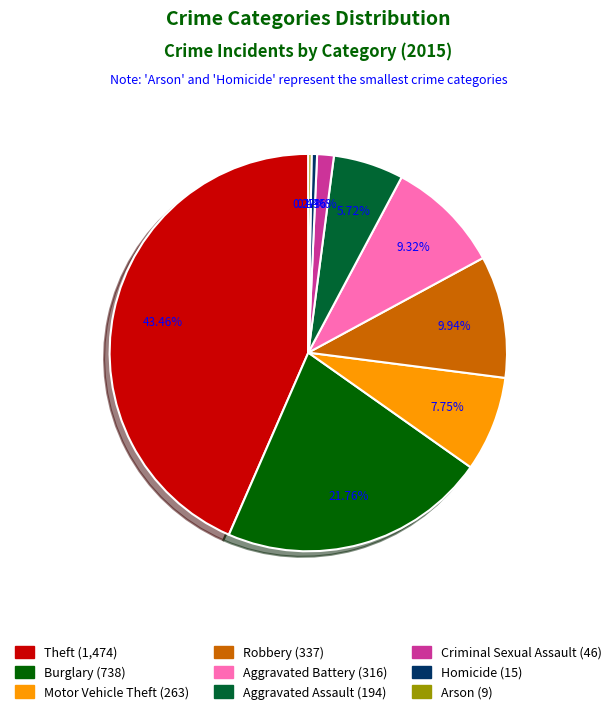

The Burglary slice represents 14% of the pie. True or false?

False